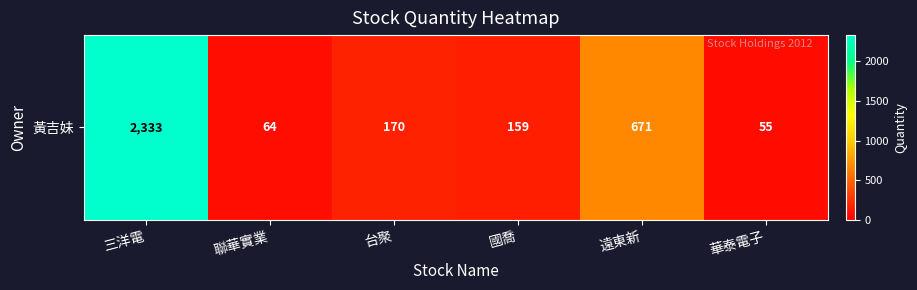

Which has a higher value, 台聚 or 聯華實業?

台聚